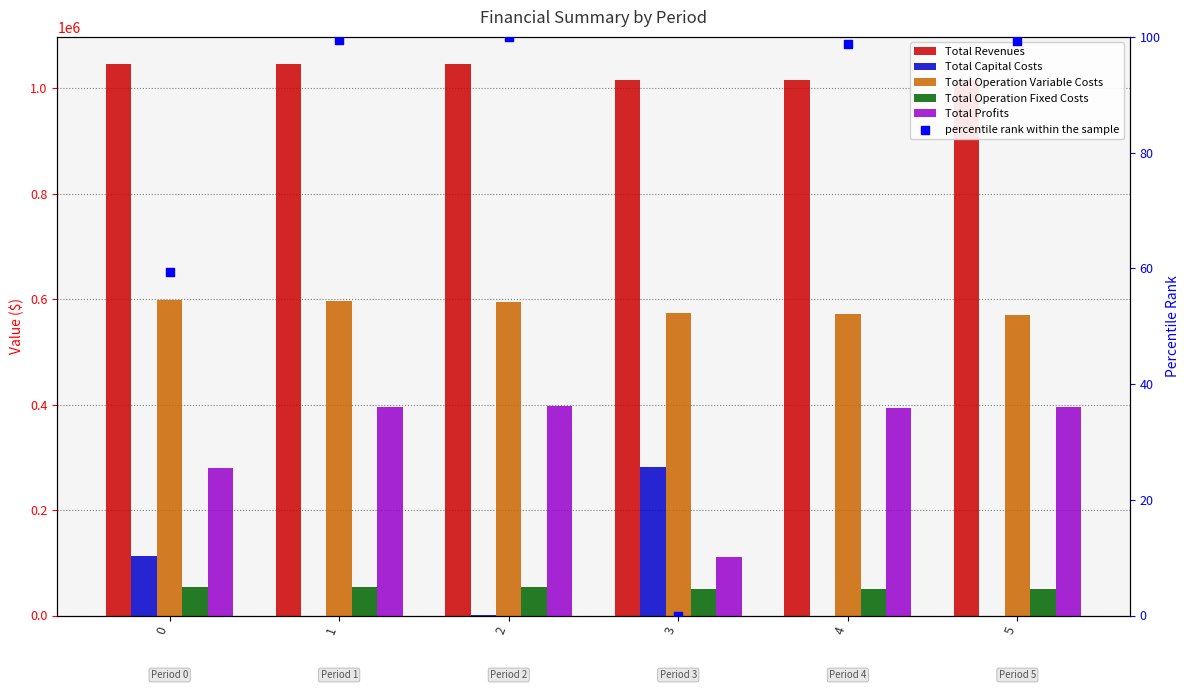

Which series has the widest spread of Y values?

Total Profits